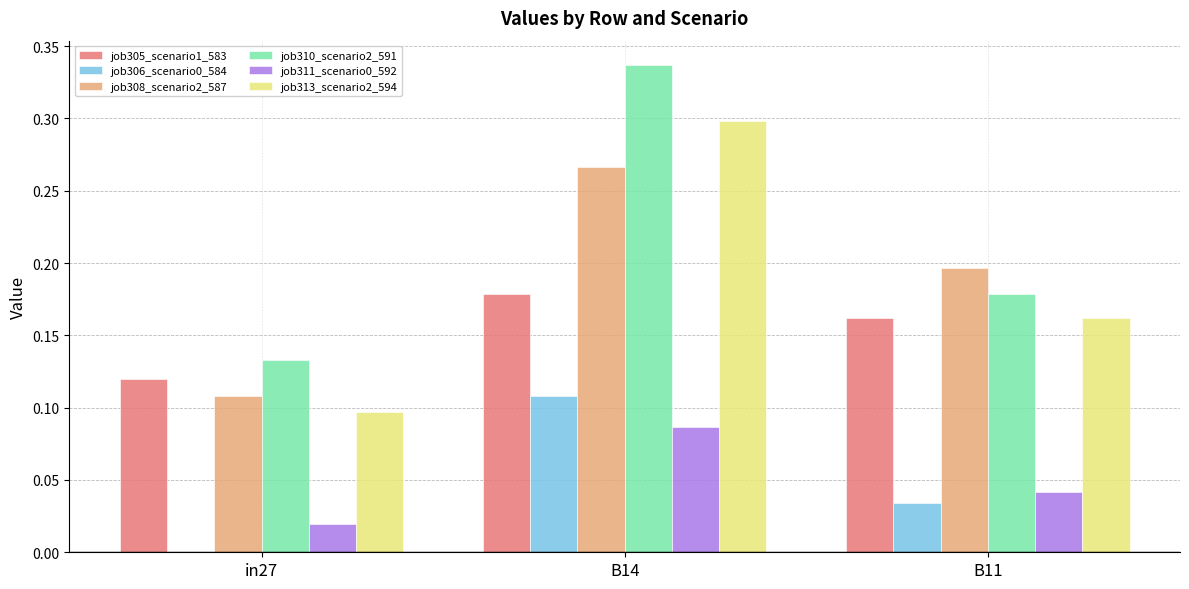

Is the value of job305_scenario1_583 at in27 greater than the value of job313_scenario2_594 at B14?

No